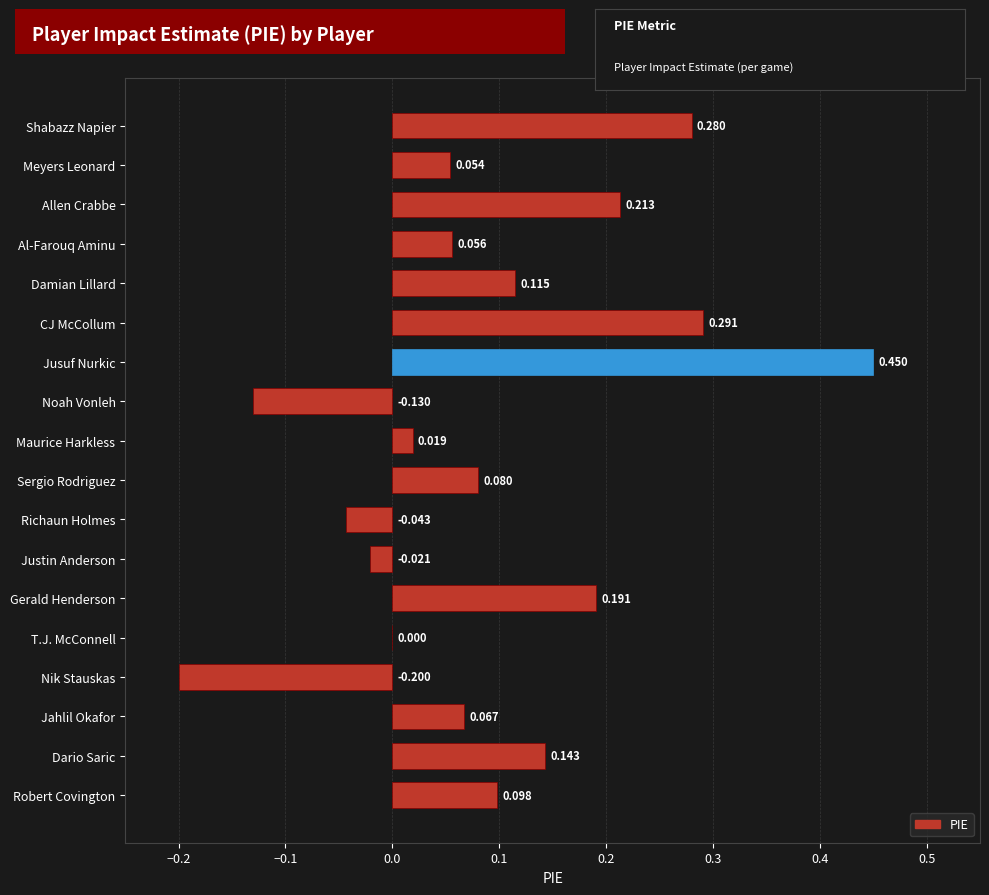

What is the sum of all values?

1.7